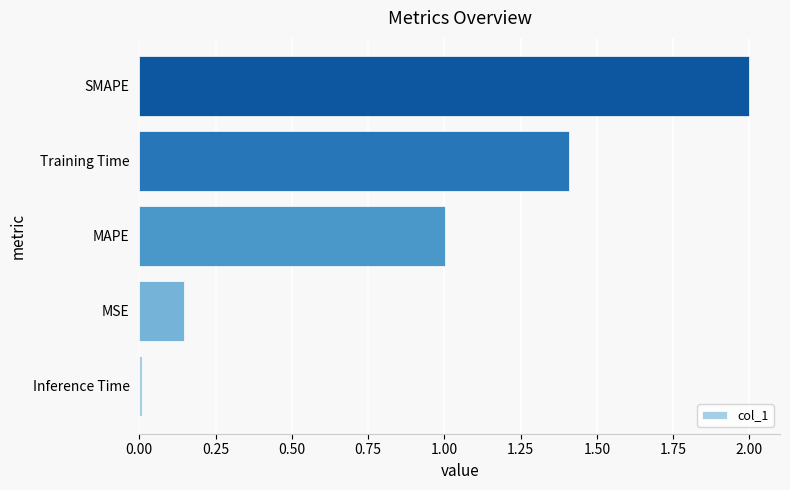

List the labels in order of value, largest first.

SMAPE, Training Time, MAPE, MSE, Inference Time